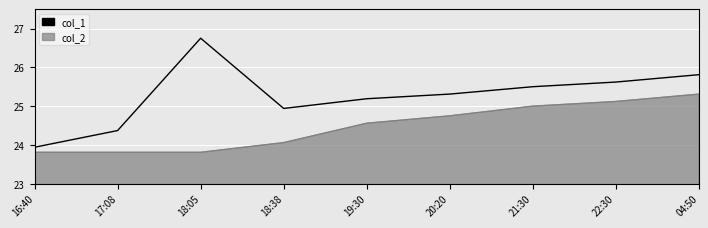

What is the difference between the col_1 values at 16:40 and 18:38?

1.0